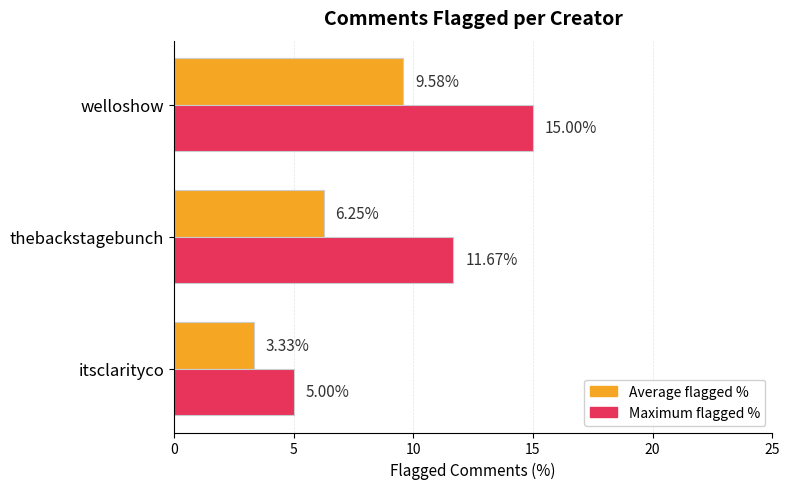

Which label corresponds to the largest value in the chart?

welloshow